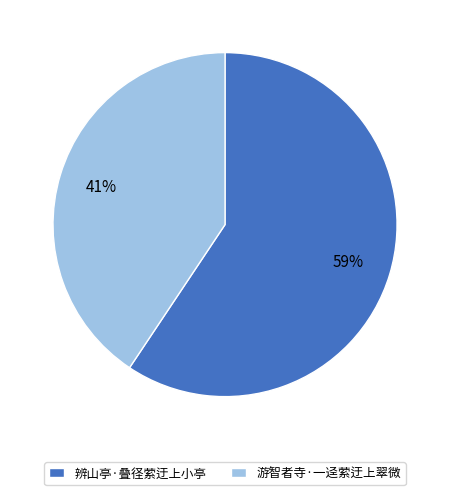

Is 游智者寺·一迳萦迂上翠微 the majority of the pie?

No